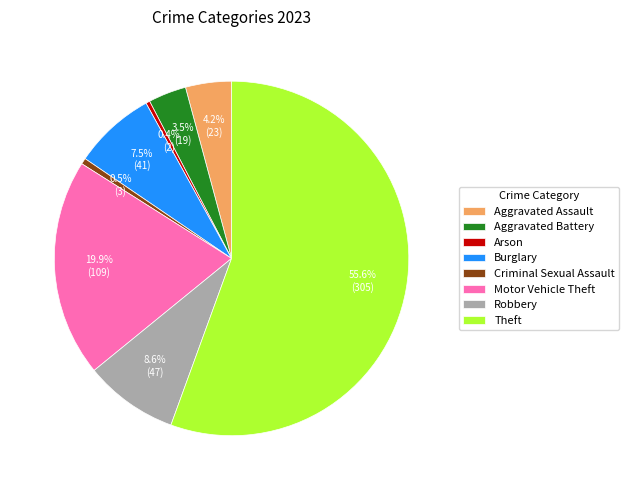

Which has a higher value, Arson or Aggravated Assault?

Aggravated Assault